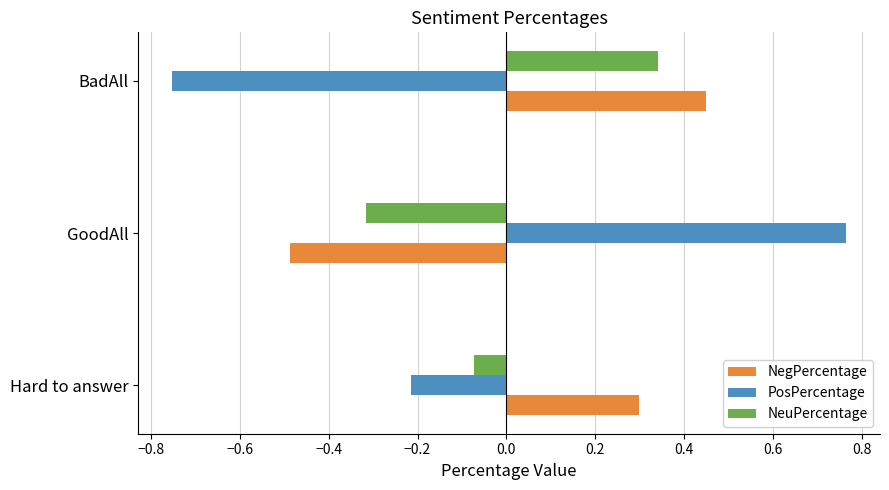

At which label does NeuPercentage reach its minimum?

GoodAll